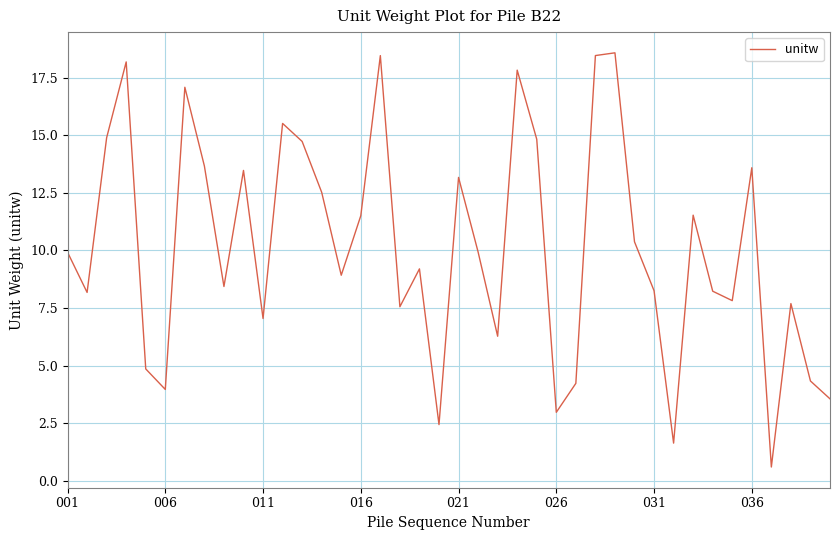

What is the greatest value displayed?

18.6